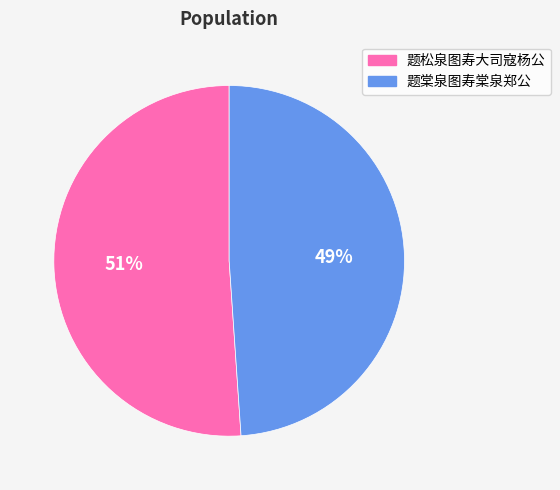

Between 题松泉图寿大司寇杨公 and 题棠泉图寿棠泉郑公, which is larger?

题松泉图寿大司寇杨公